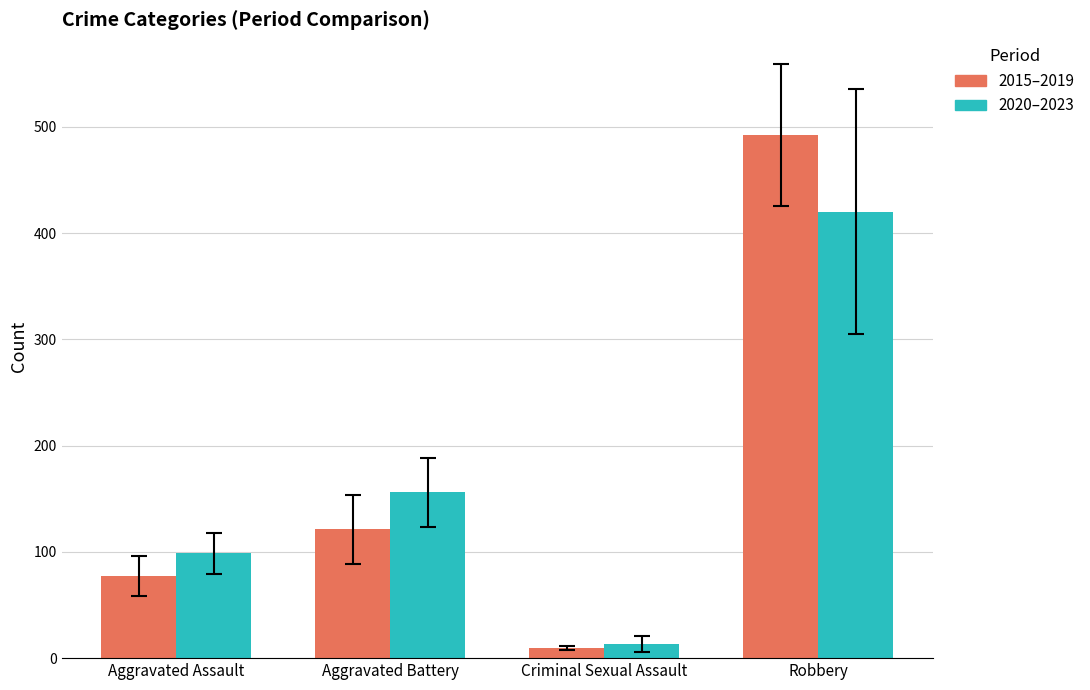

How many series are shown in this chart?

2